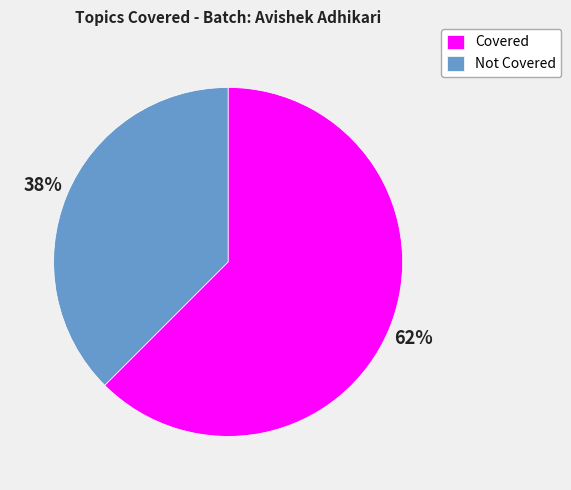

Which category has the smallest portion of the pie?

Not Covered